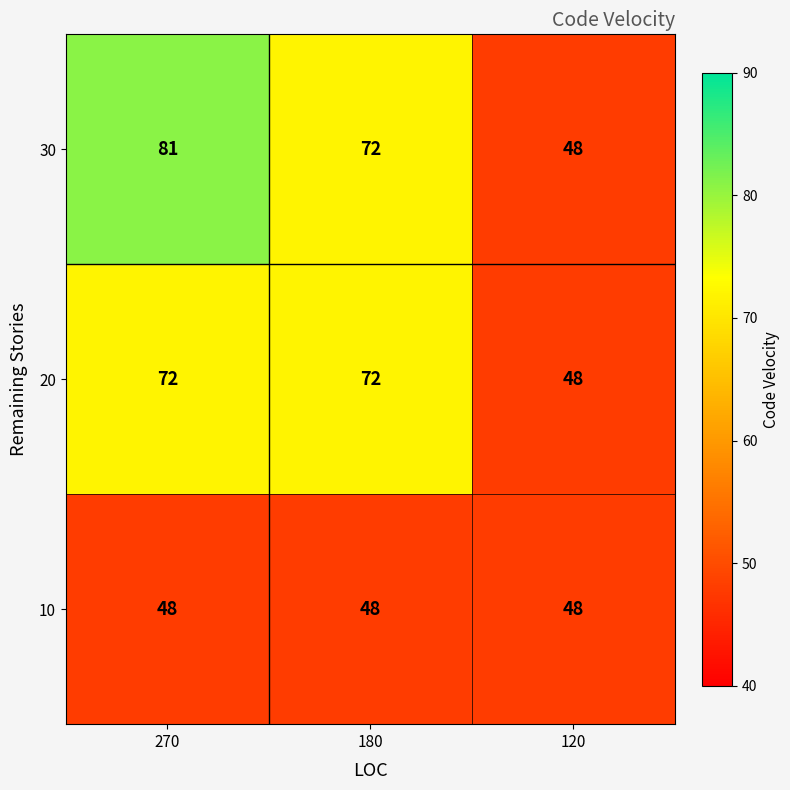

True or false: 30 has a value of 54 at 270.

False